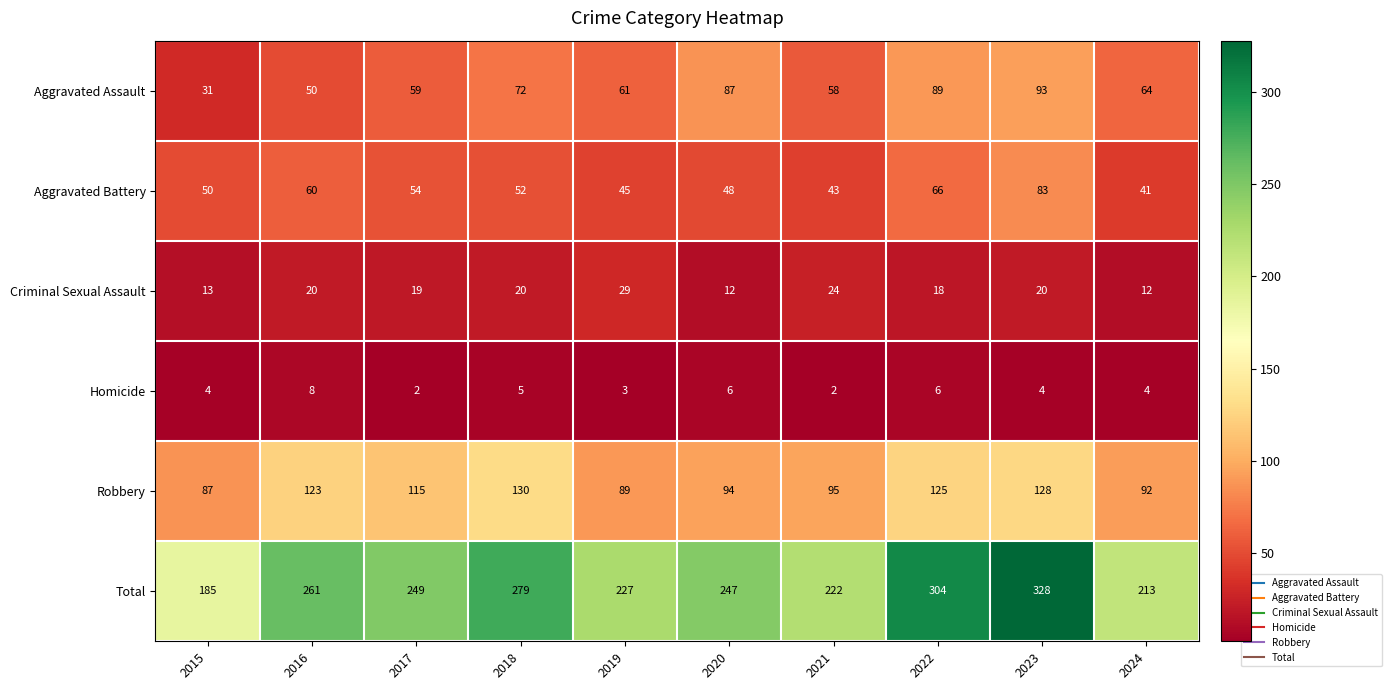

At how many categories does at least one series exceed 118?

10